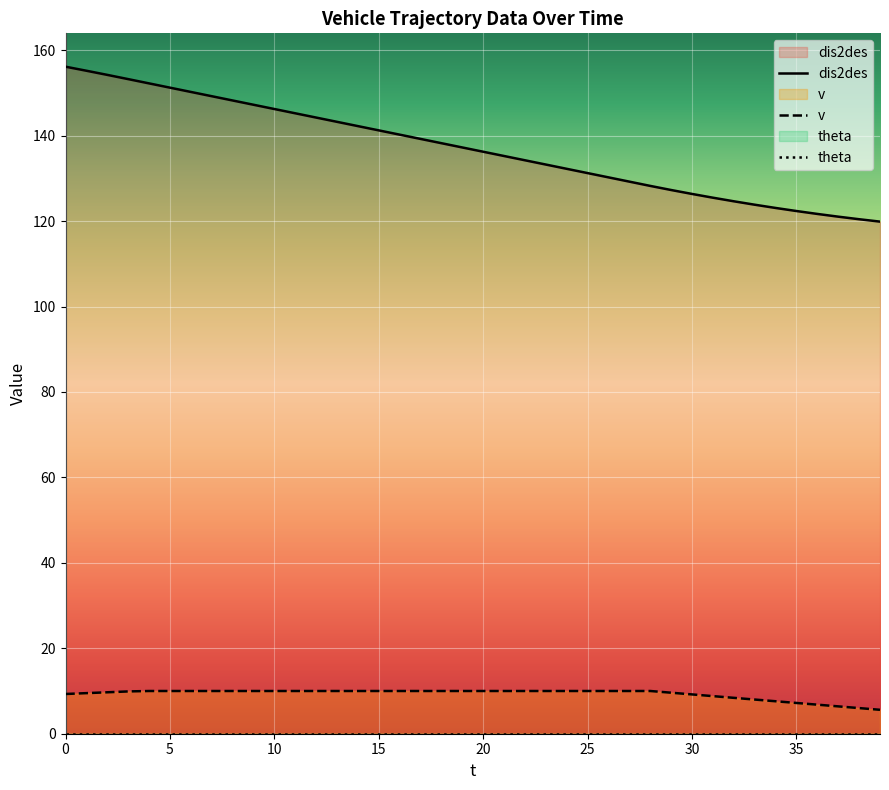

What is the total value across all series at 16?

150.2